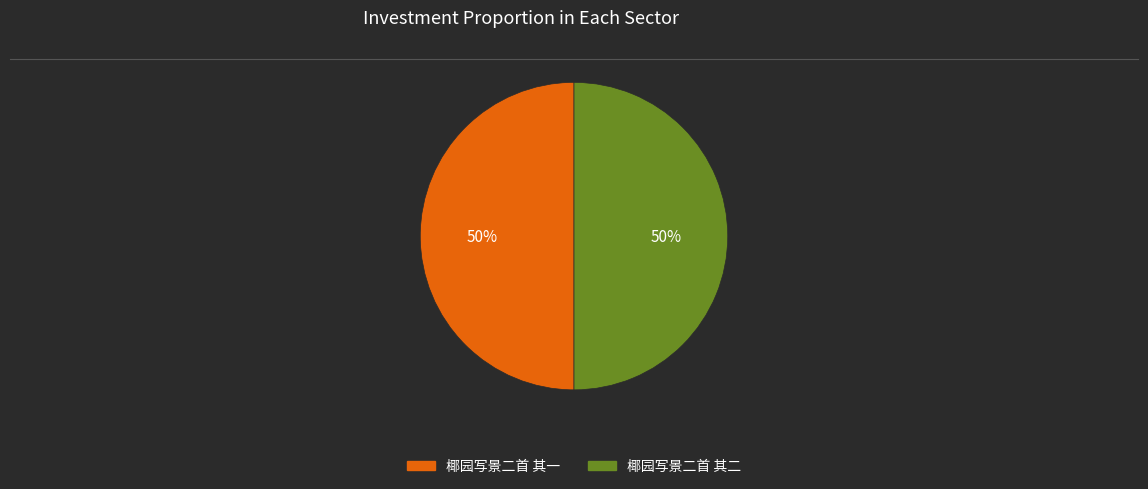

Do 椰园写景二首 其二 and 椰园写景二首 其一 together represent more than half of the pie?

Yes